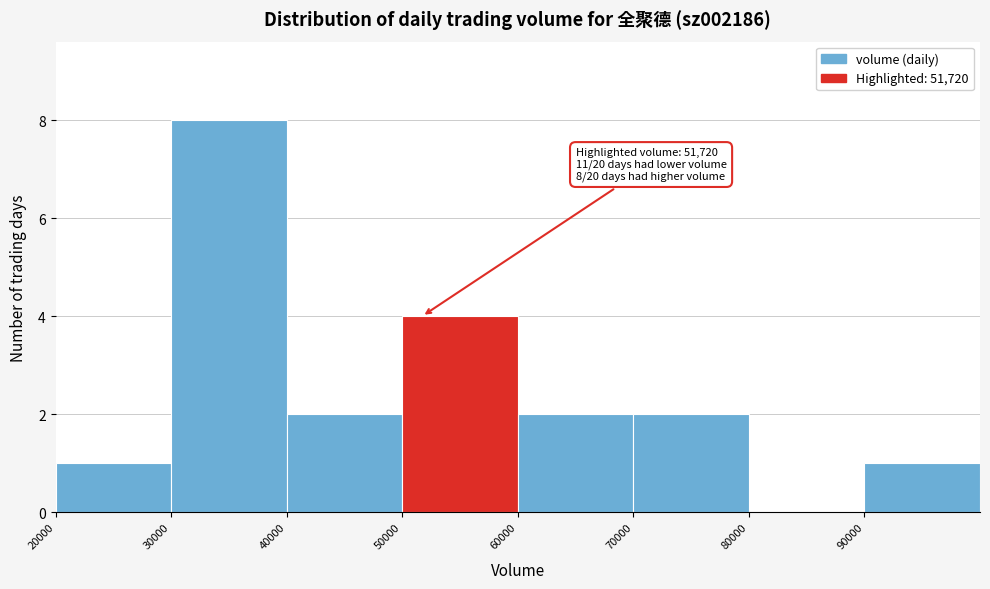

Over which range of the x-axis is the bar tallest?

30000 to 40000